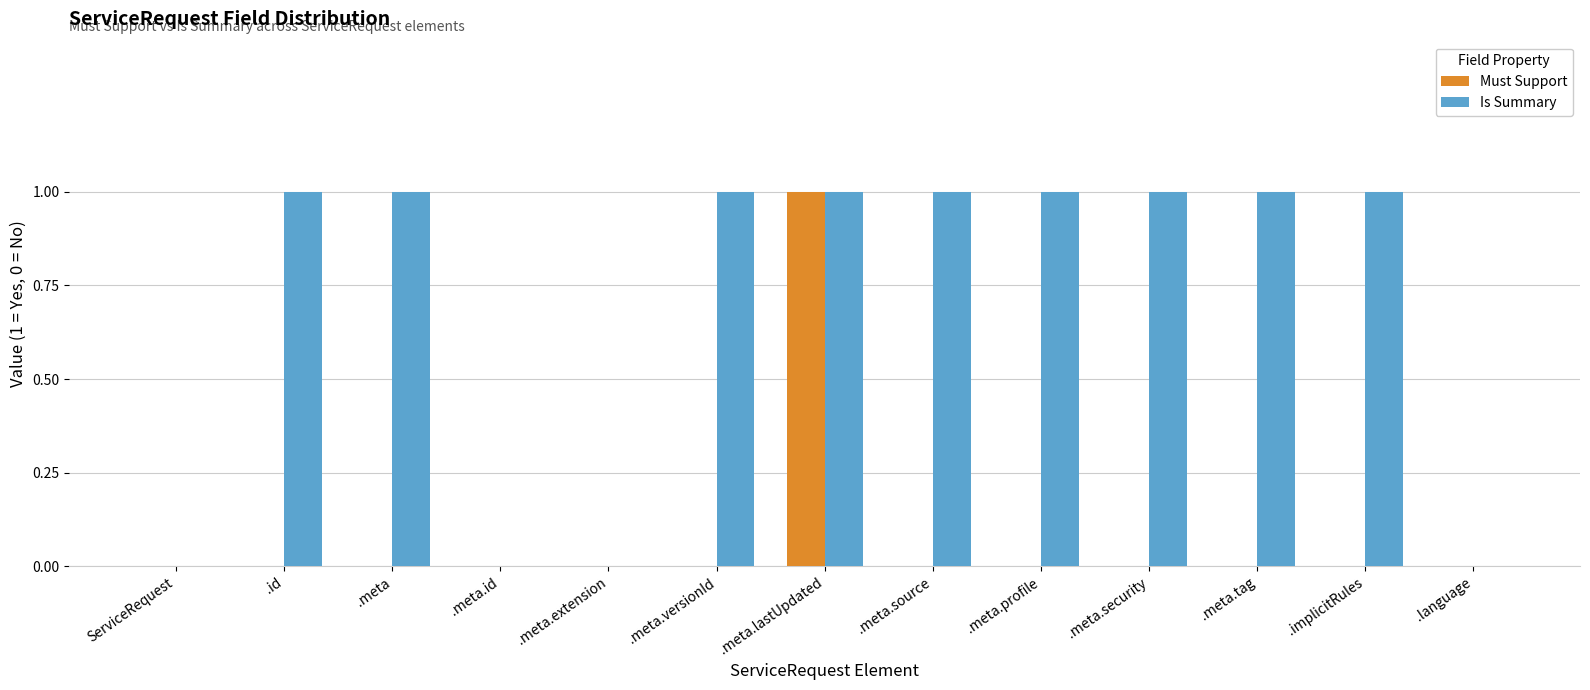

The value of Must Support at .meta.tag is -1. True or false?

False